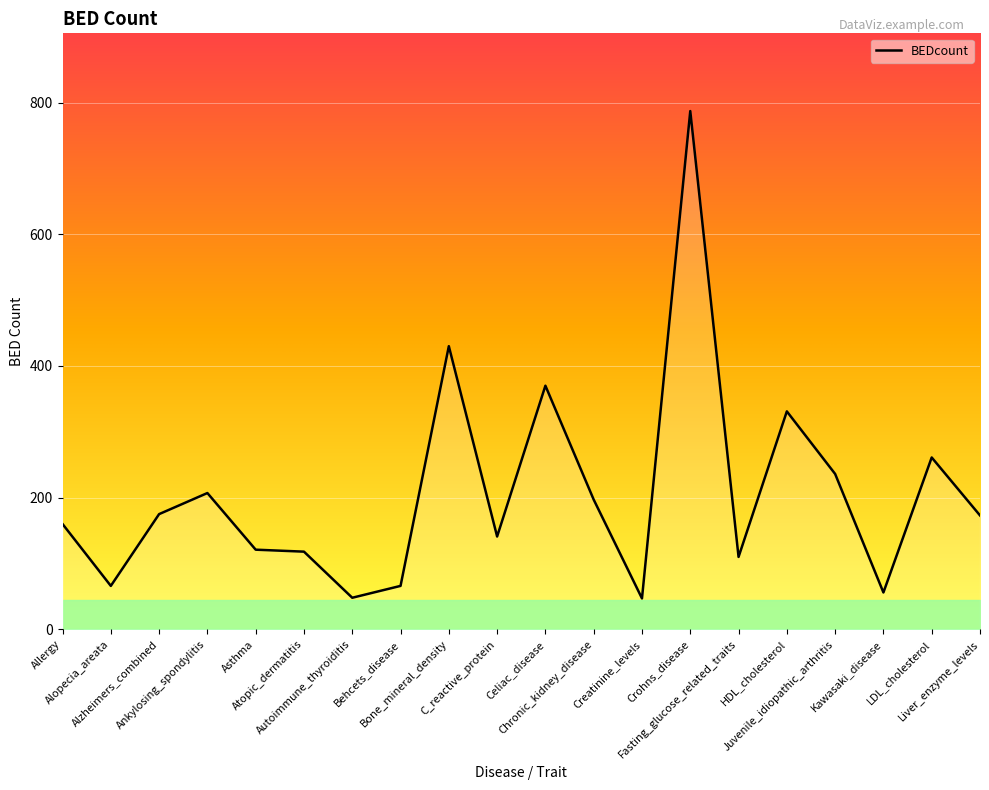

At which category does the data reach its first local valley?

Alopecia_areata